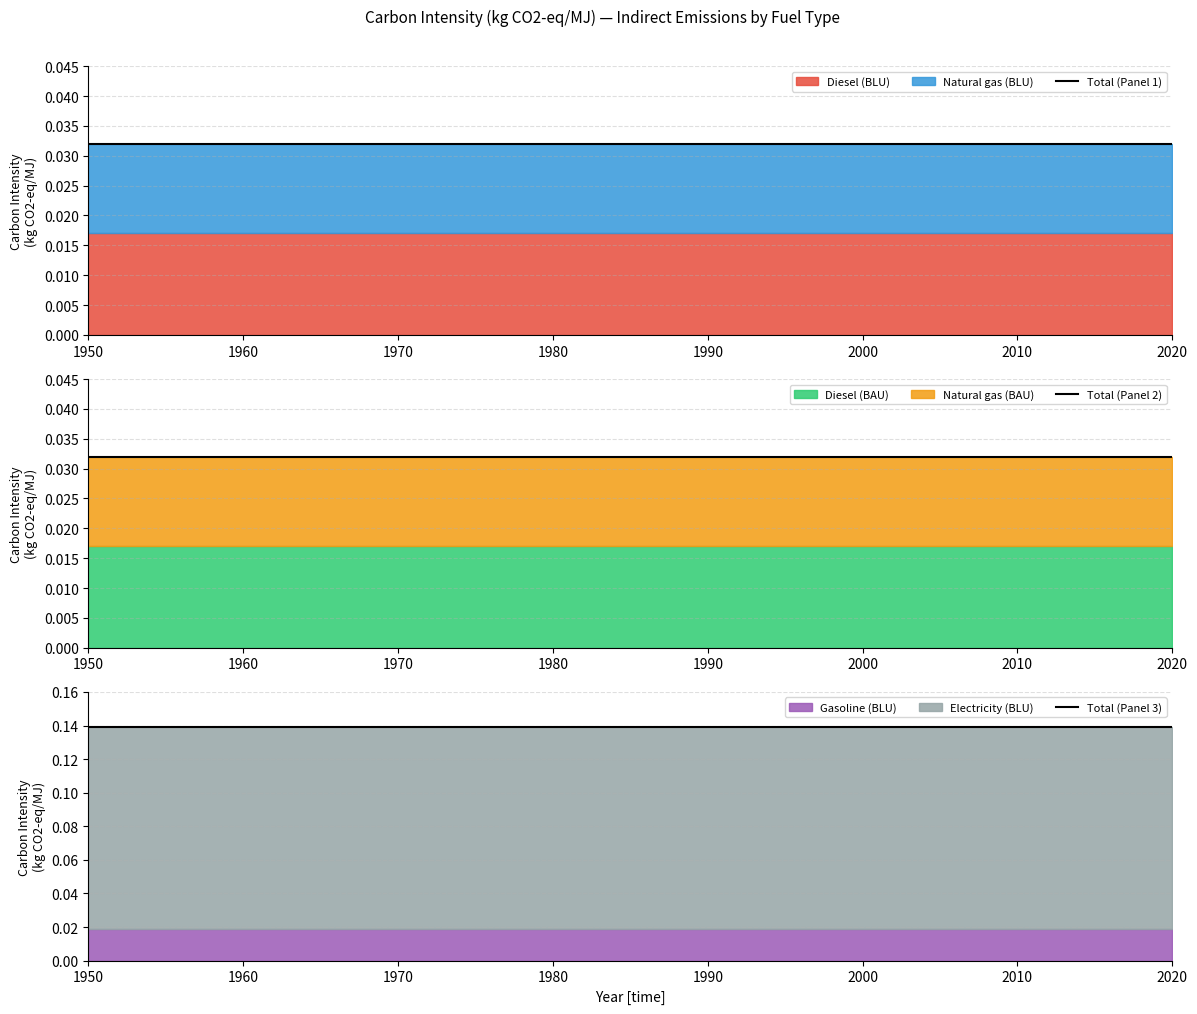

What is the average value of the Total (Panel 3) series?

0.1